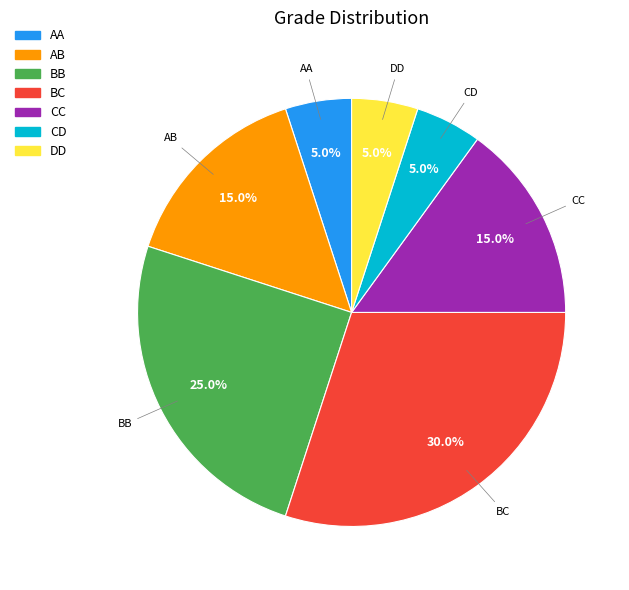

Does any single category account for the majority?

No